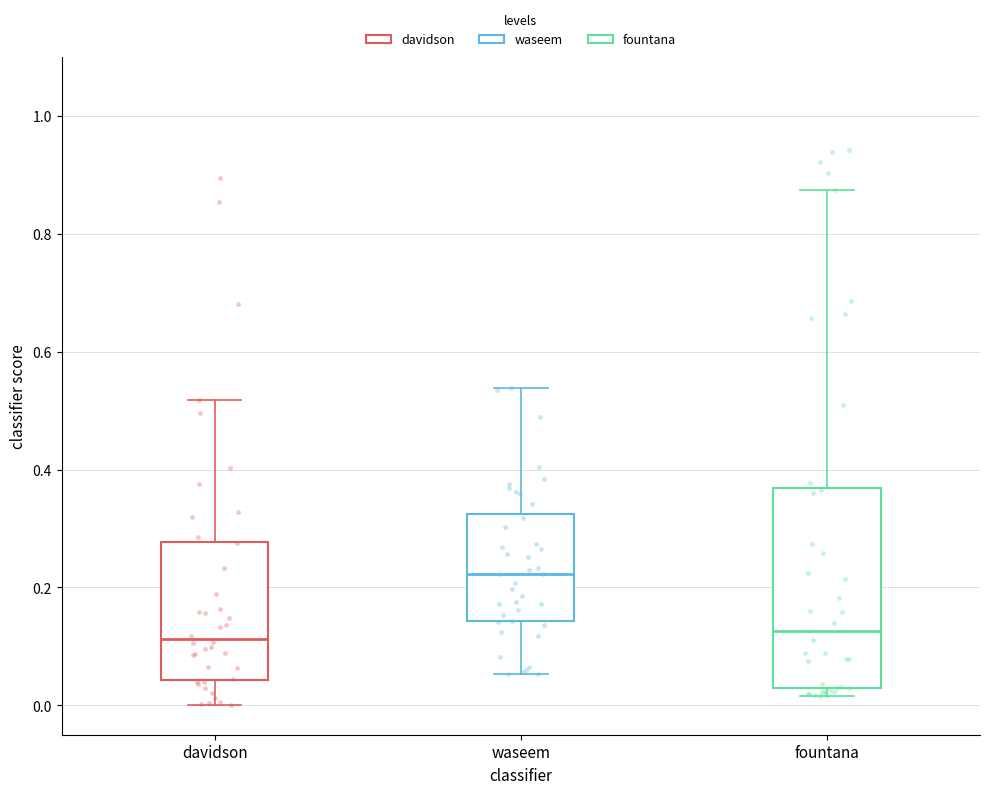

Where does the median line of the box for fountana sit on the y-axis? The values are not printed on the chart, so give them approximately, as read against the axis.

0.12